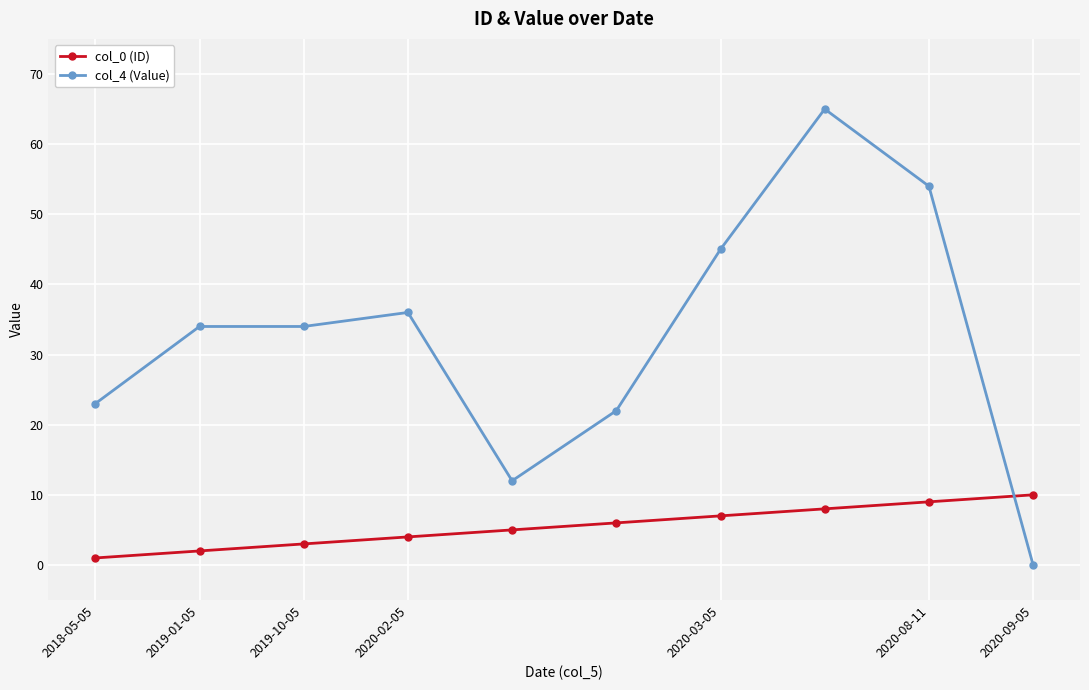

Rank the series by their average value, from highest to lowest.

col_4 (Value), col_0 (ID)